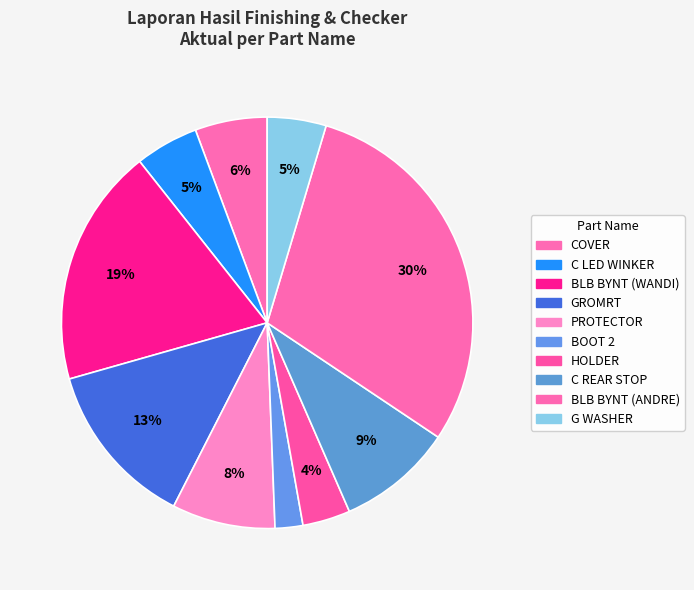

What percentage is NOT represented by HOLDER?

96.9%